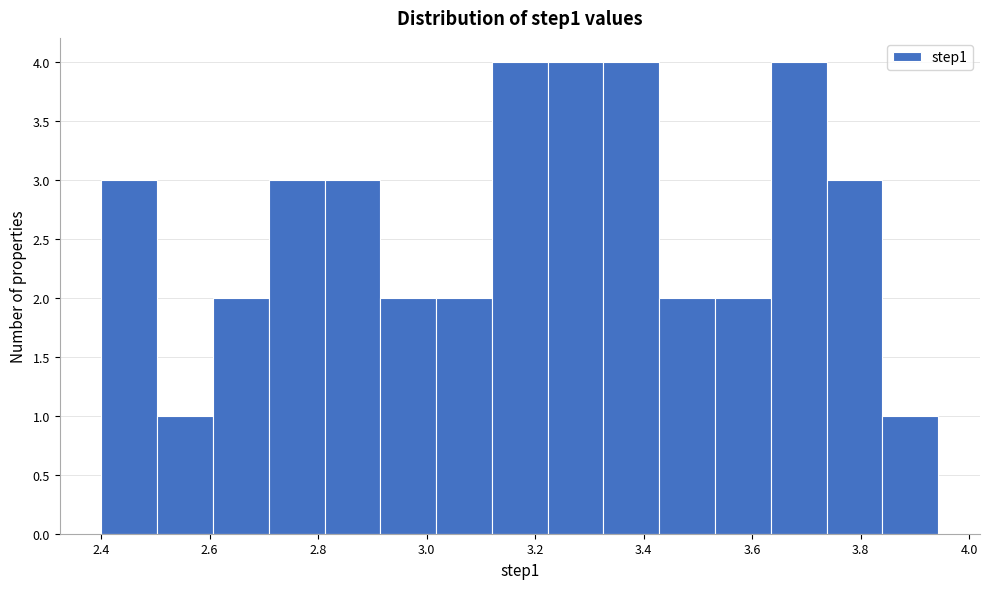

Reading left to right, transcribe this chart: for each bar, give the range it covers on the x-axis and its height. Neither the bar edges nor the heights are printed on the chart, so give them approximately, as read against the axes.

2.40 to 2.50: 3
2.50 to 2.60: 1
2.60 to 2.70: 2
2.70 to 2.82: 3
2.82 to 2.92: 3
2.92 to 3.02: 2
3.02 to 3.12: 2
3.12 to 3.22: 4
3.22 to 3.32: 4
3.32 to 3.42: 4
3.42 to 3.54: 2
3.54 to 3.64: 2
3.64 to 3.74: 4
3.74 to 3.84: 3
3.84 to 3.94: 1